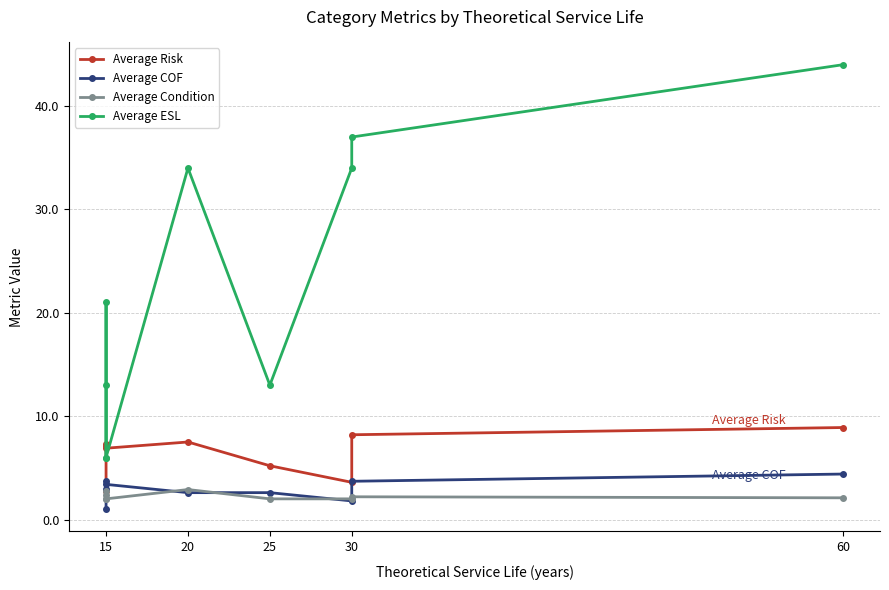

In Average ESL, how many points are lower than both neighbors (excluding endpoints)?

2